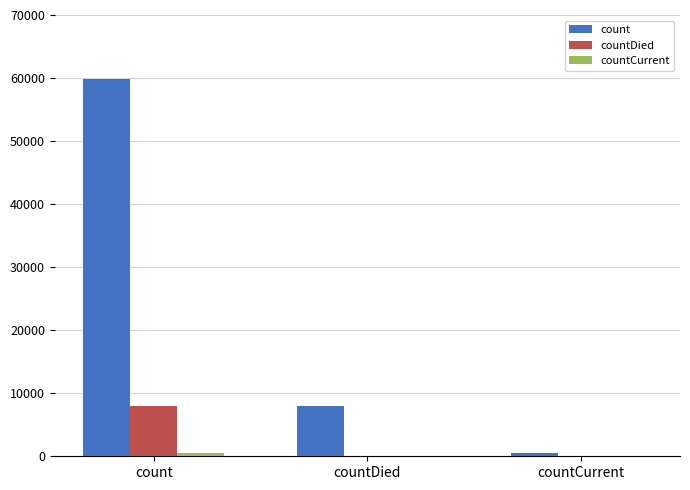

Are the bars grouped side by side (vs. stacked)?

Yes